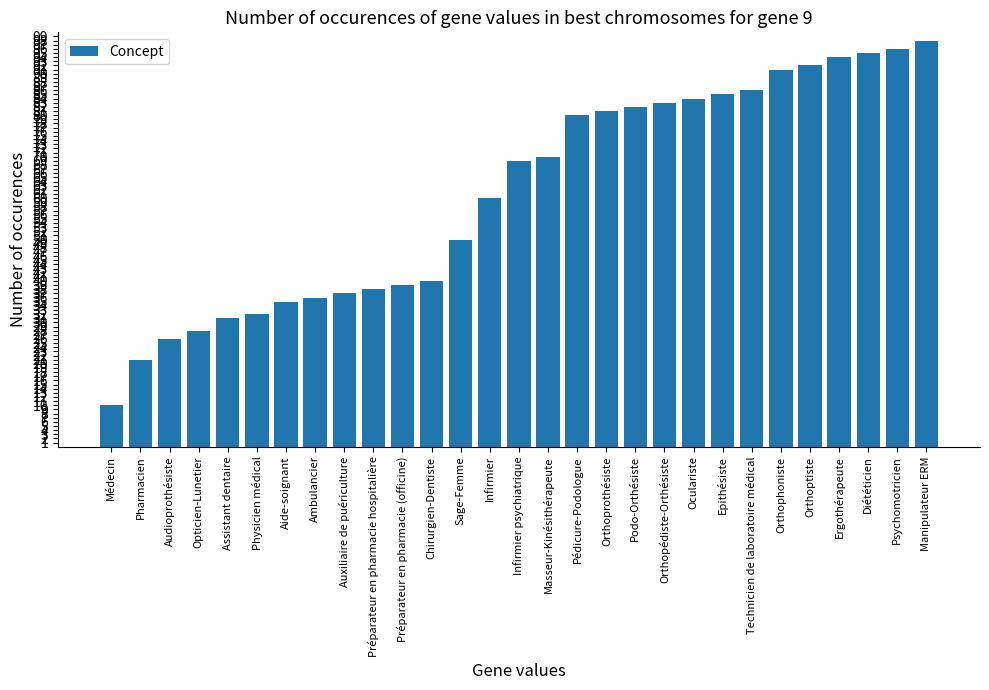

Rank the categories by value from highest to lowest.

Manipulateur ERM, Psychomotricien, Diététicien, Ergothérapeute, Orthoptiste, Orthophoniste, Technicien de laboratoire médical, Epithésiste, Oculariste, Orthopédiste-Orthésiste, Podo-Orthésiste, Orthoprothésiste, Pédicure-Podologue, Masseur-Kinésithérapeute, Infirmier psychiatrique, Infirmier, Sage-Femme, Chirurgien-Dentiste, Préparateur en pharmacie (officine), Préparateur en pharmacie hospitalière, Auxiliaire de puériculture, Ambulancier, Aide-soignant, Physicien médical, Assistant dentaire, Opticien-Lunetier, Audioprothésiste, Pharmacien, Médecin